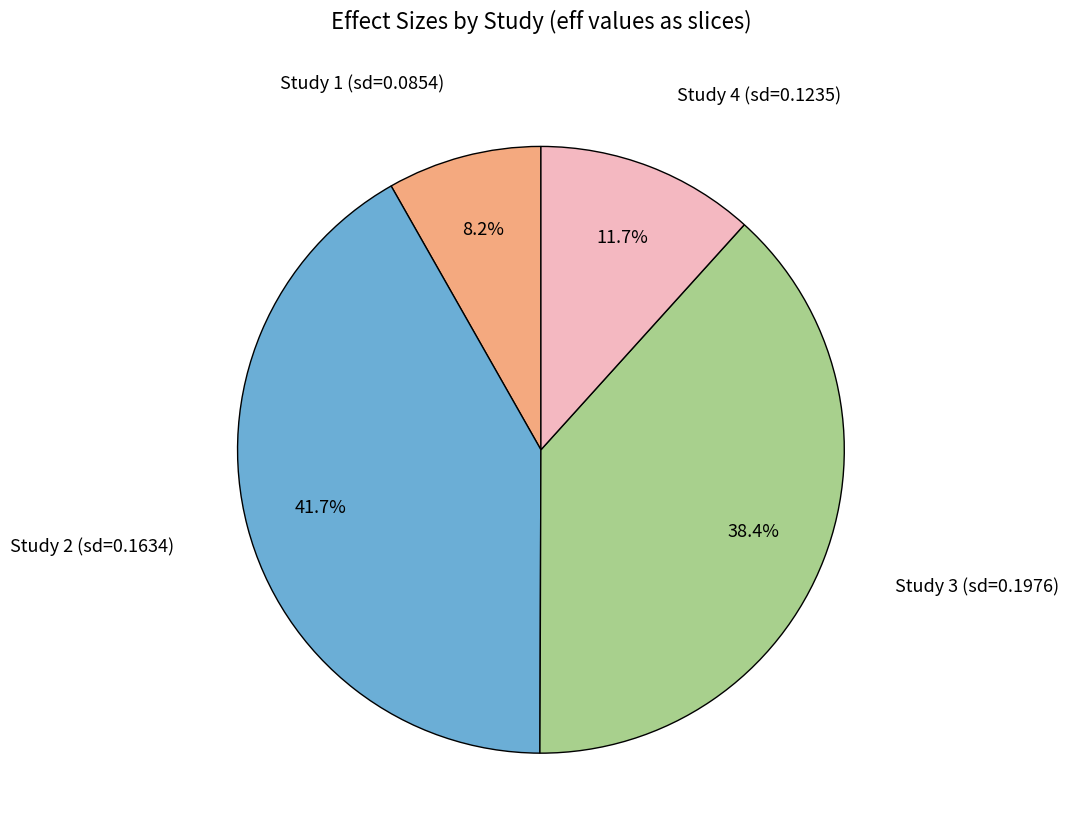

Does any single category account for the majority?

No